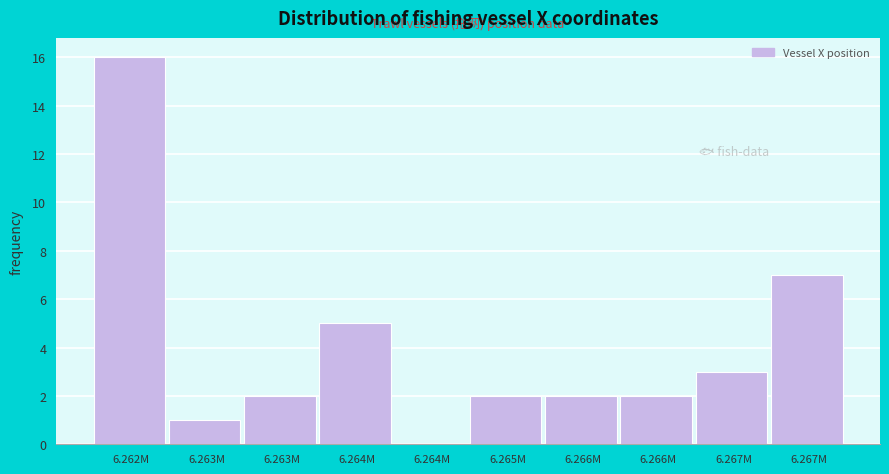

How many series are shown in this chart?

1